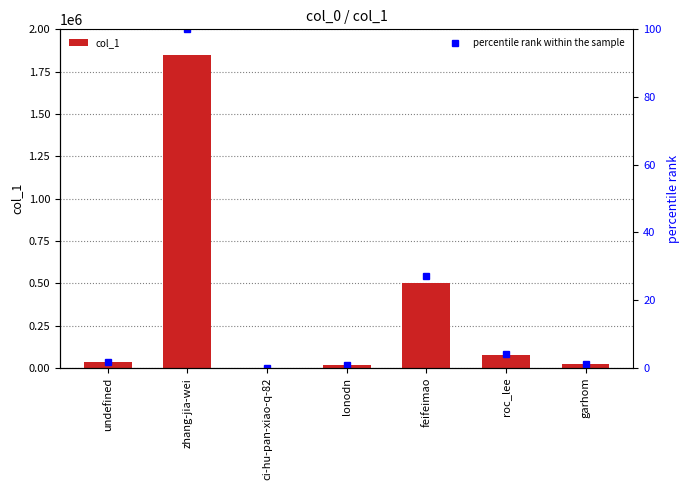

True or false: col_1 has a value of 294394.1 at feifeimao.

False